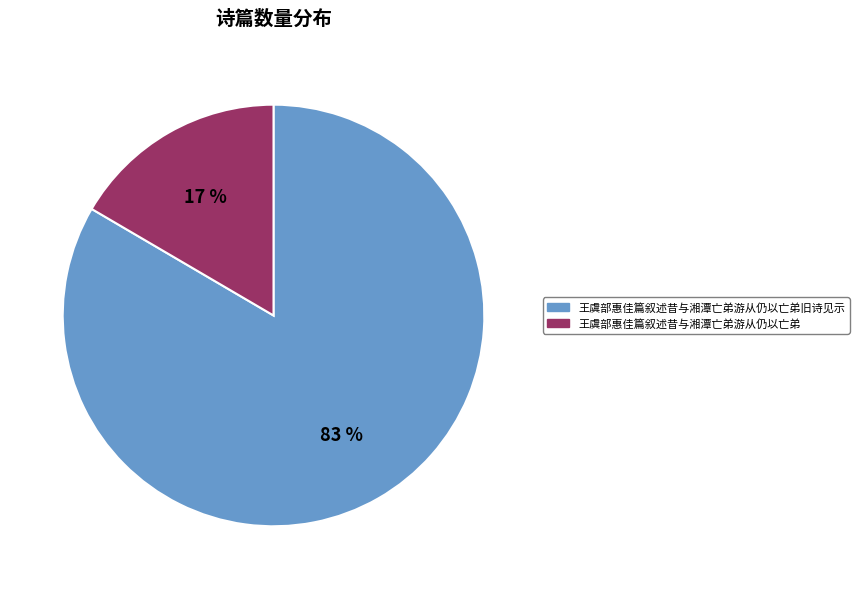

Is there a majority slice in this chart?

Yes